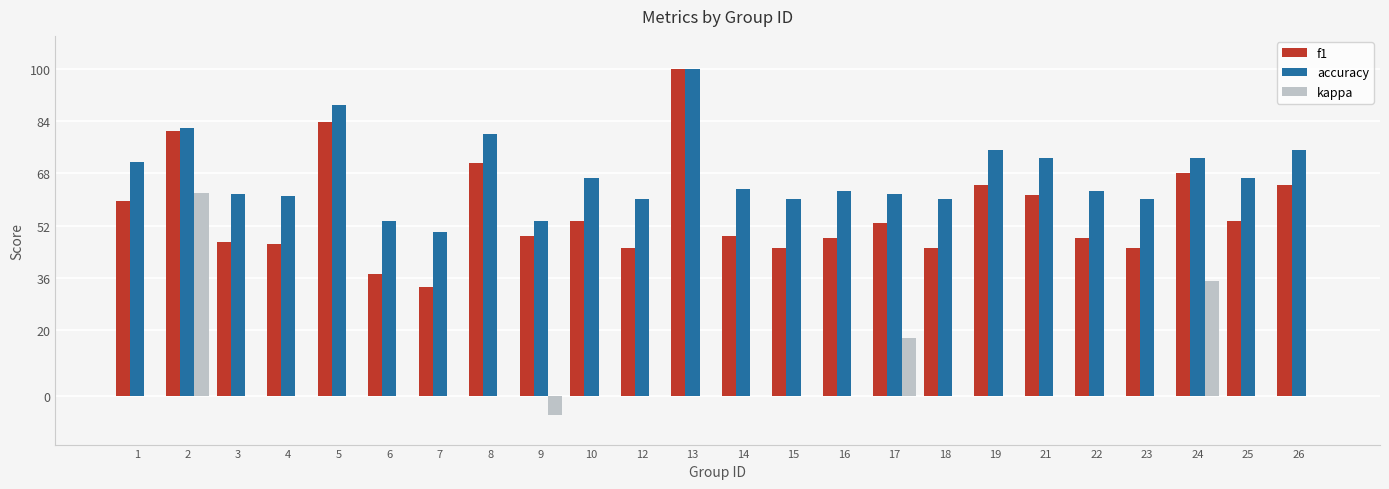

What is the difference between the highest and lowest values at 18?

0.6